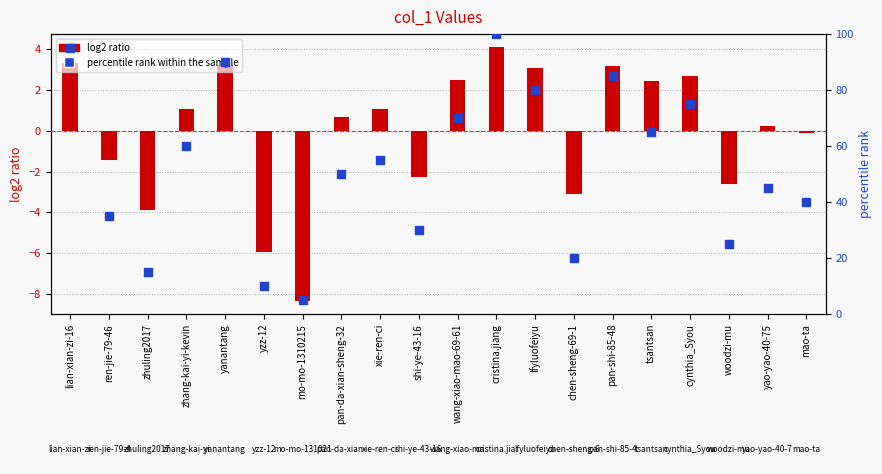

At how many categories does at least one series exceed 78?

5